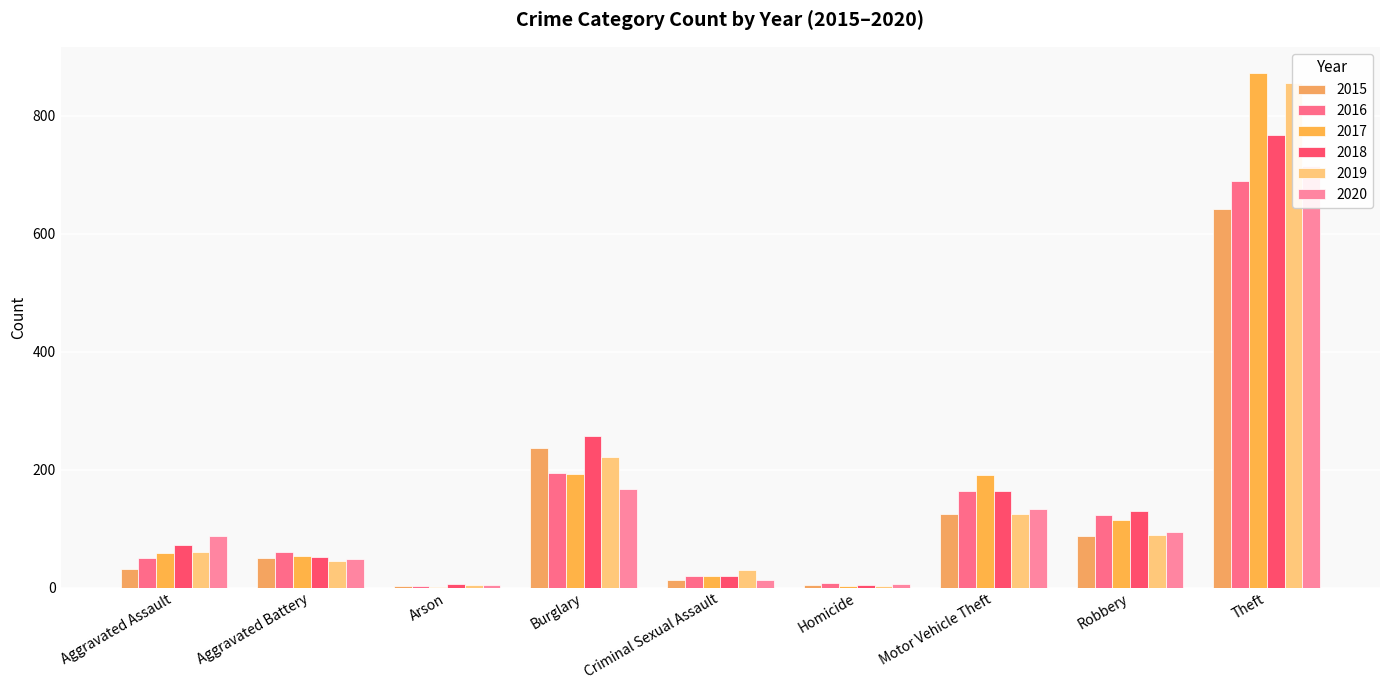

Count the number of data series in this chart.

6